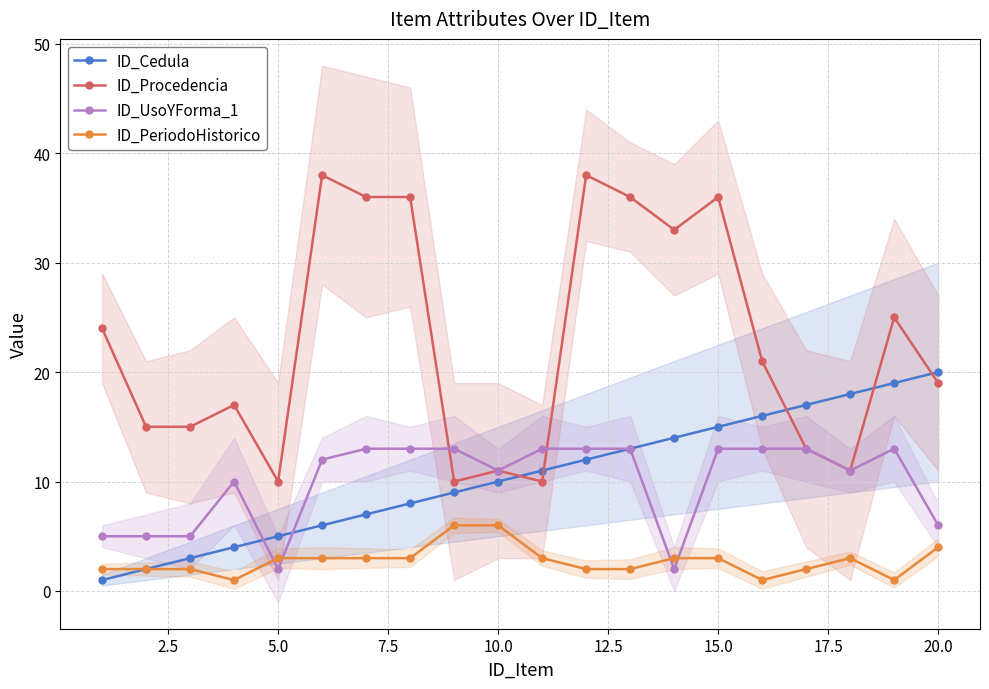

Which series ends up on top after the final intersection of ID_UsoYForma_1 and ID_PeriodoHistorico?

ID_UsoYForma_1